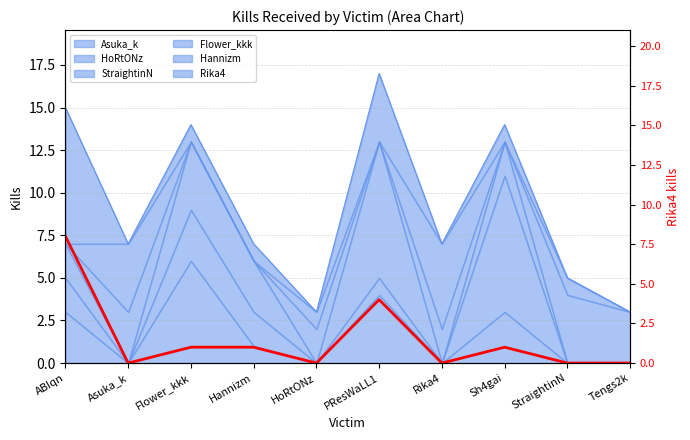

What is the label of the 10th point from the left?

Tengs2k